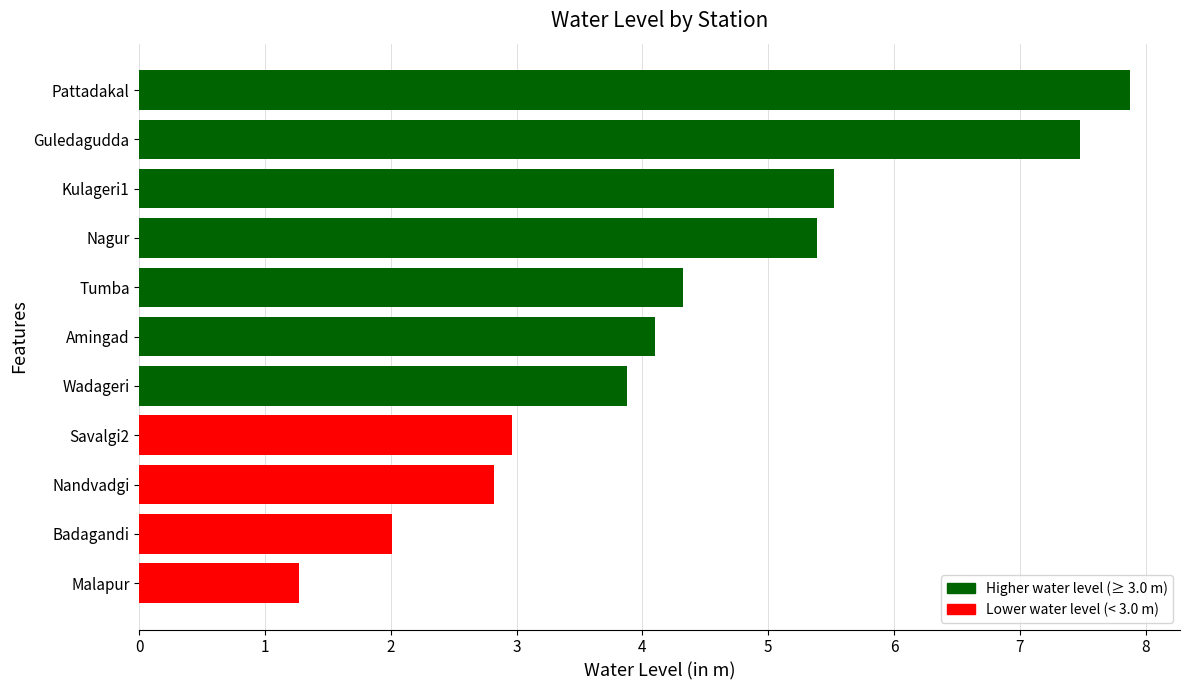

True or false: the data shows 5.5 at Kulageri1.

True